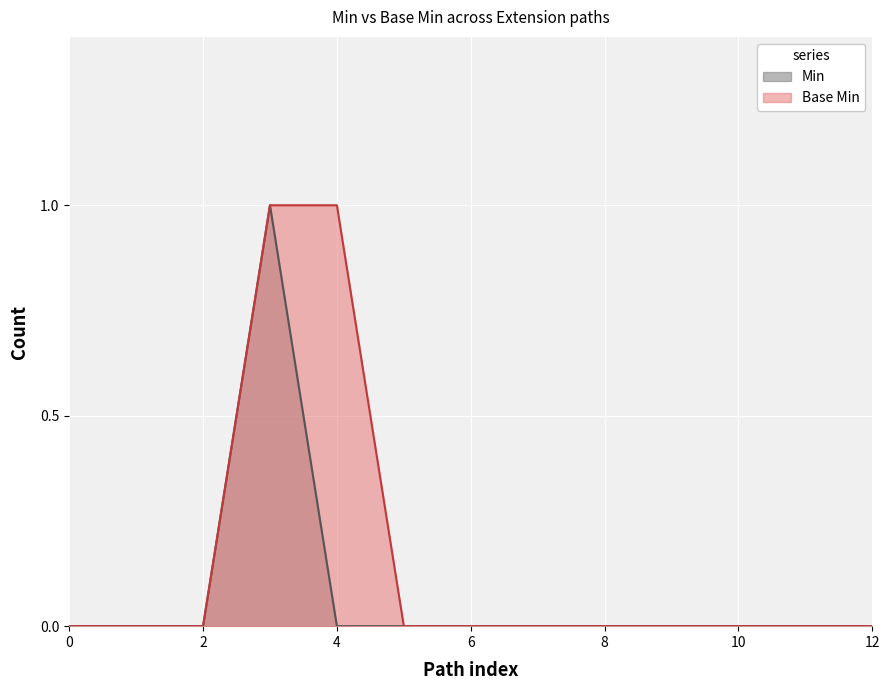

Count the Base Min values in the range 0 to 1.

13